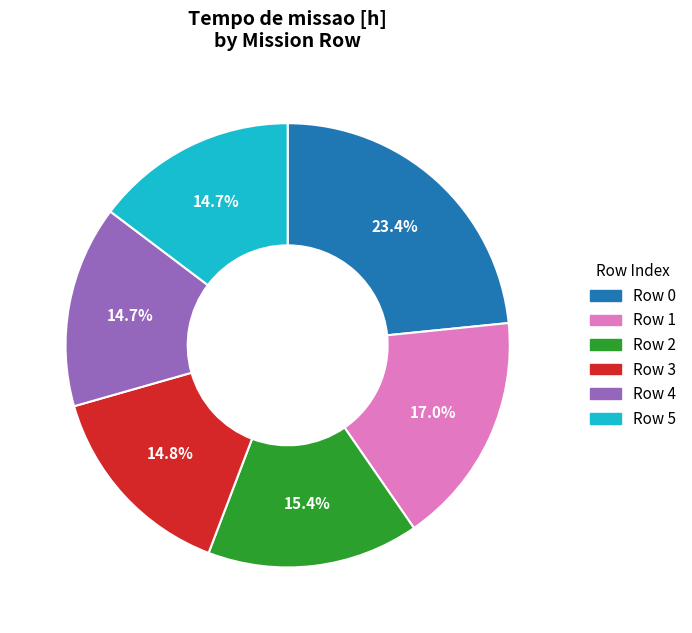

Does any single category account for the majority?

No